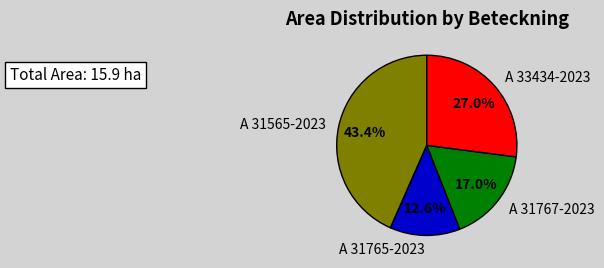

Does any single category account for the majority?

No